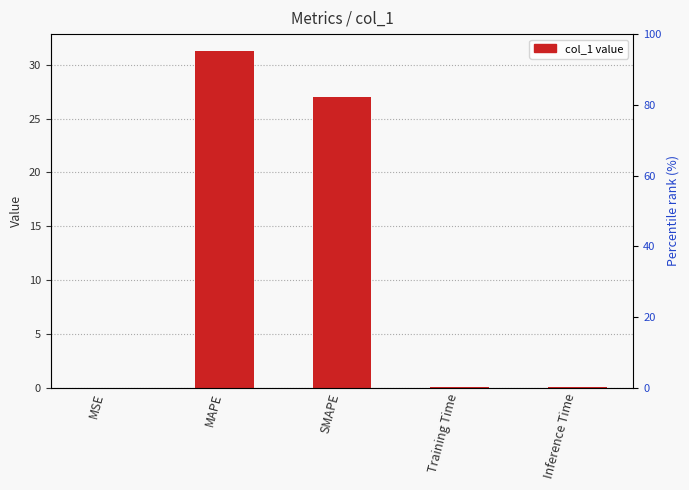

Reading left to right, extract all data points from this chart.

MSE=0.0	MAPE=31.3	SMAPE=27.1	Training Time=0.1	Inference Time=0.1